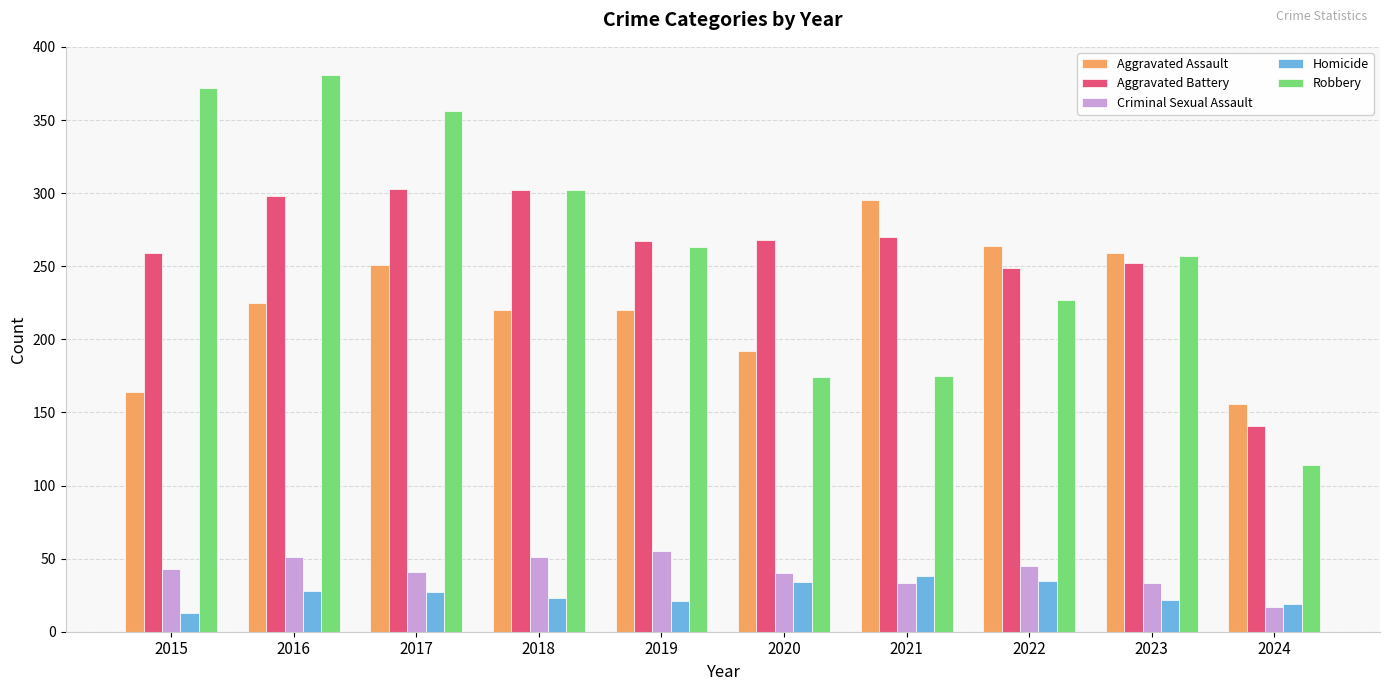

What is the difference between the maximum and minimum values in the Aggravated Battery series?

162